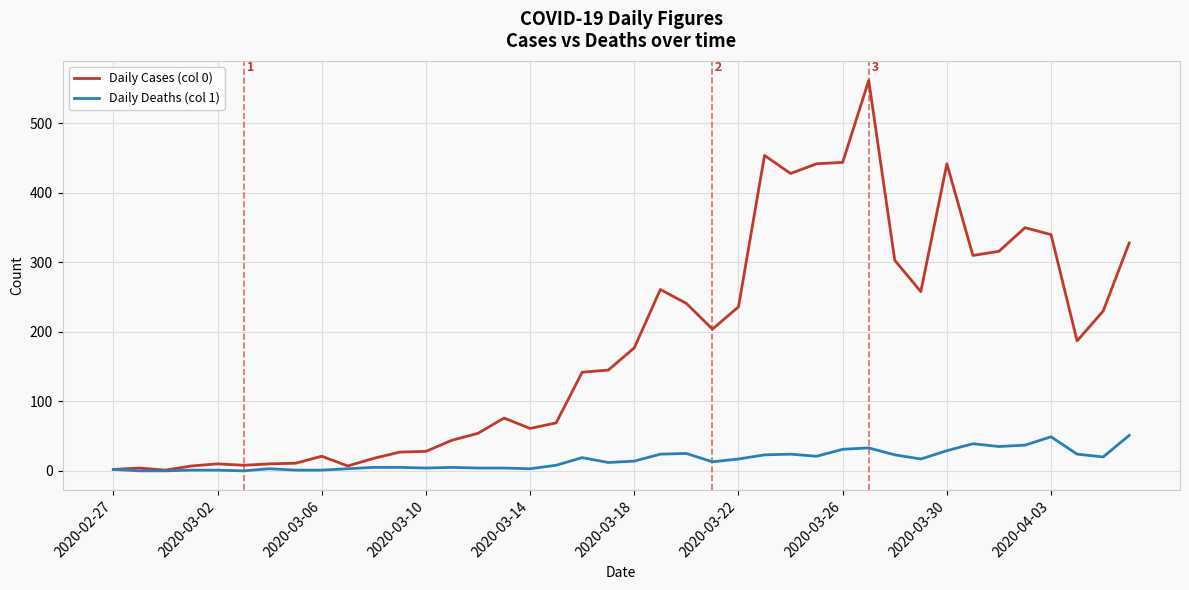

Which series has the widest spread of values?

Daily Cases (col 0)